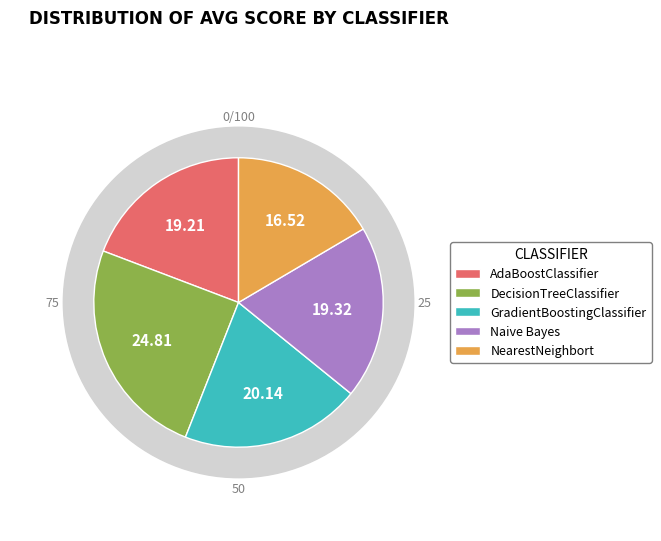

How much of the chart is everything except AdaBoostClassifier?

80.8%